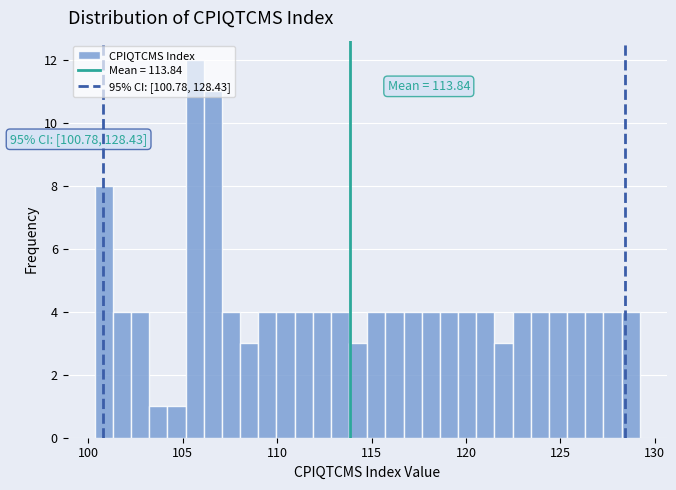

Around what value on the x-axis is the tallest bar? Give the approximate position of its centre, as read against the axis.

105.5